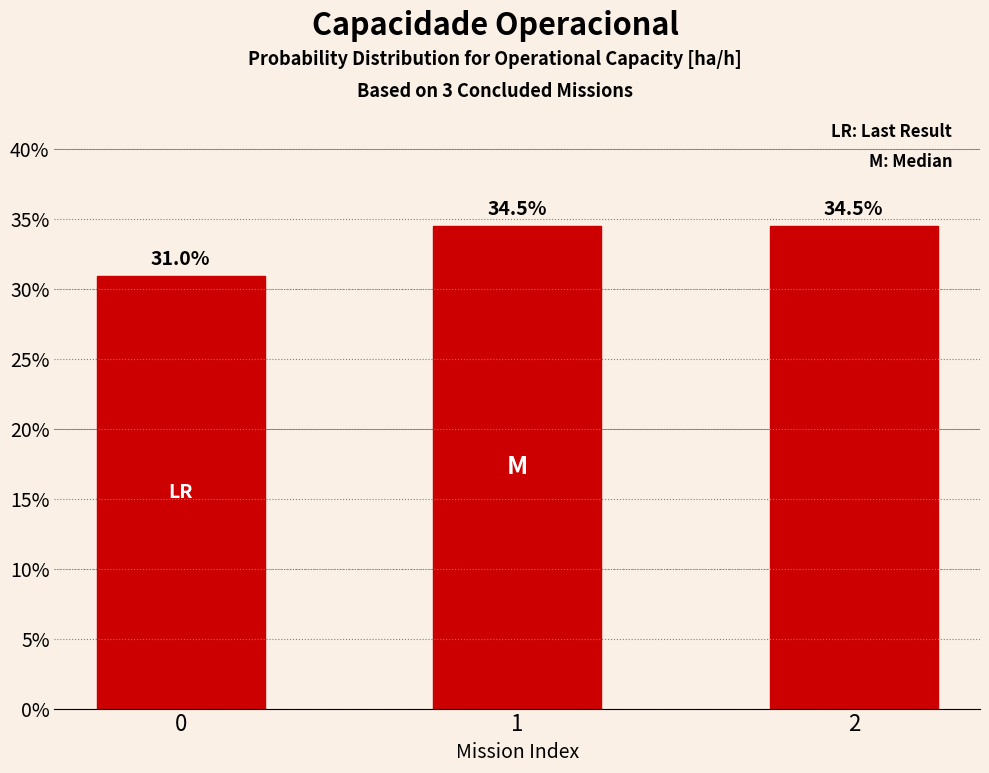

Read the value at 2.

34.5